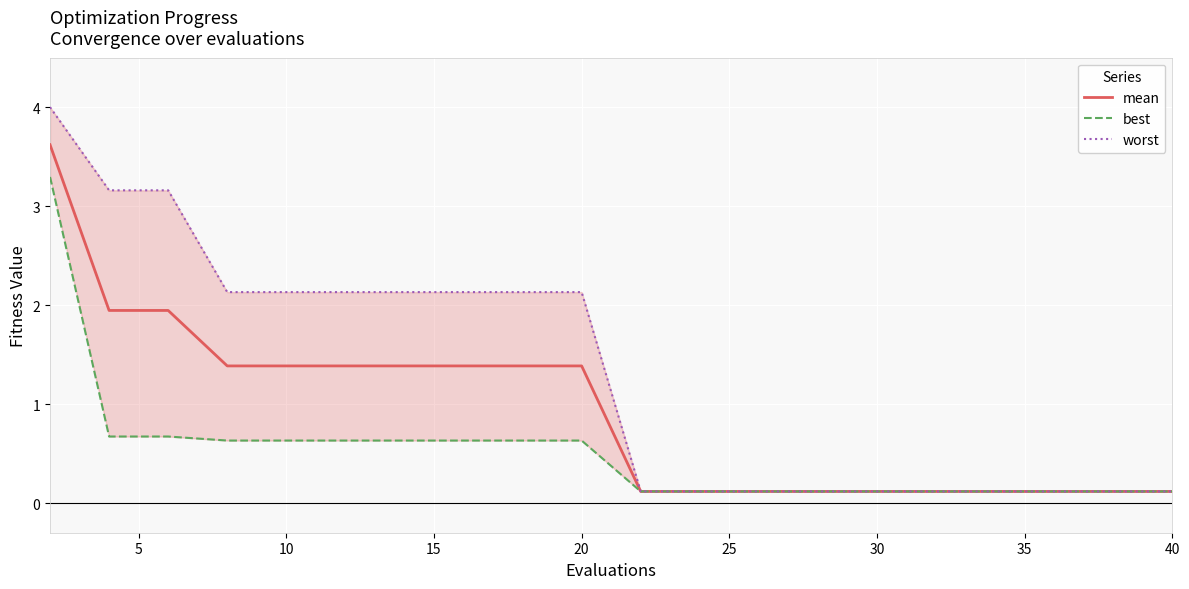

At how many categories does at least one series exceed 3?

3